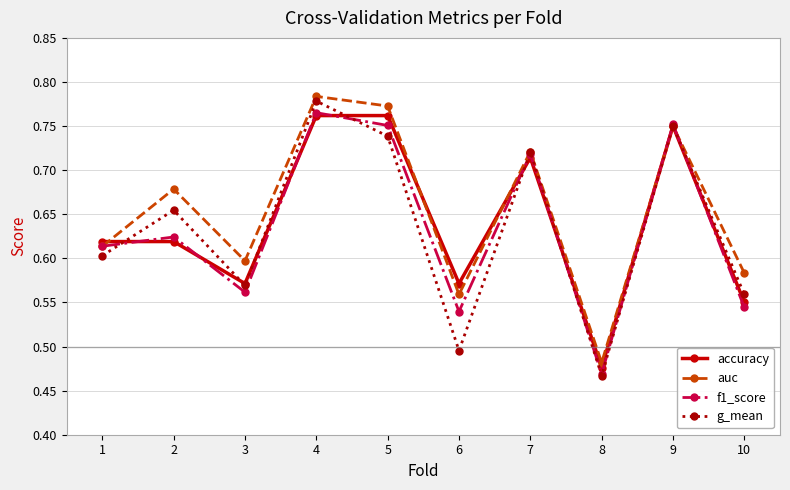

Which series has the widest spread of values?

g_mean